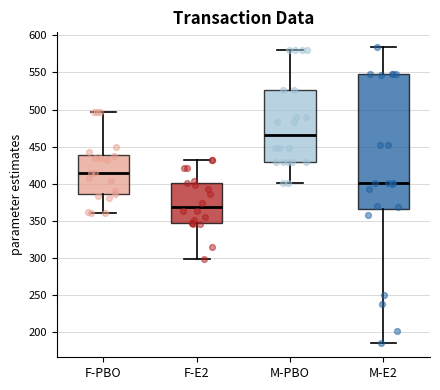

Reading left to right, transcribe this box plot: for each box, give where its median line is, the range the box spans, and where its two whiskers end, as read against the y-axis. The values are not printed on the chart, so give them approximately, as read against the axis.

F-PBO: median 415, box 385 to 440, whiskers 360 to 495
F-E2: median 370, box 345 to 400, whiskers 300 to 430
M-PBO: median 465, box 430 to 525, whiskers 400 to 580
M-E2: median 400, box 365 to 545, whiskers 185 to 585